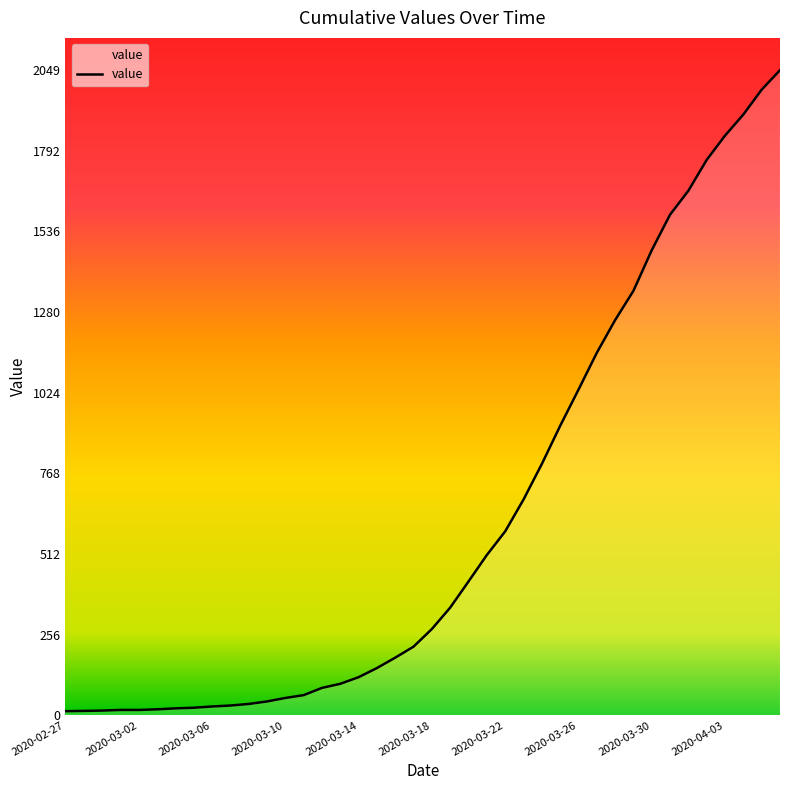

What is the difference between the maximum and minimum values?

2036